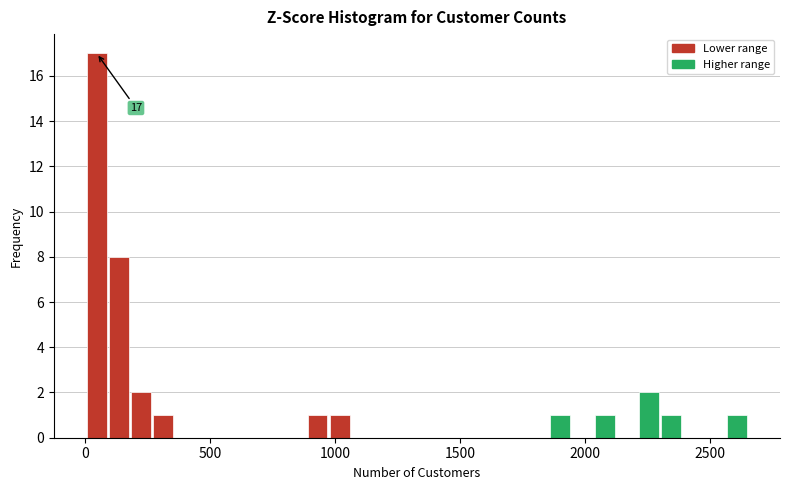

Read against the x-axis, roughly where is the centre of the tallest bar?

50